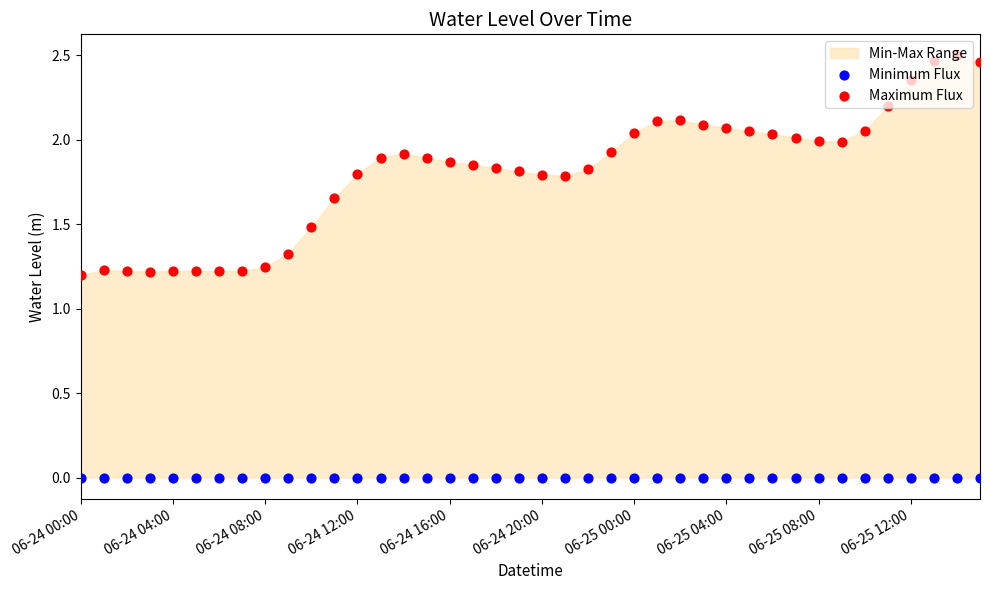

Which series reaches the minimum Y coordinate?

Minimum Flux